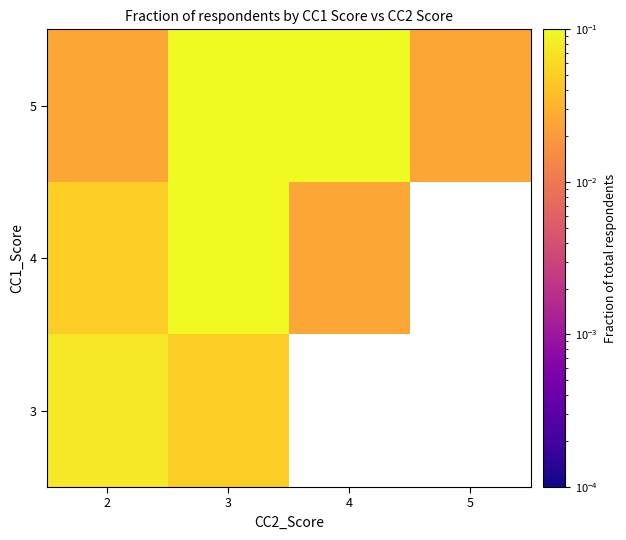

List the series in order of their overall mean, highest first.

3, 4, 5